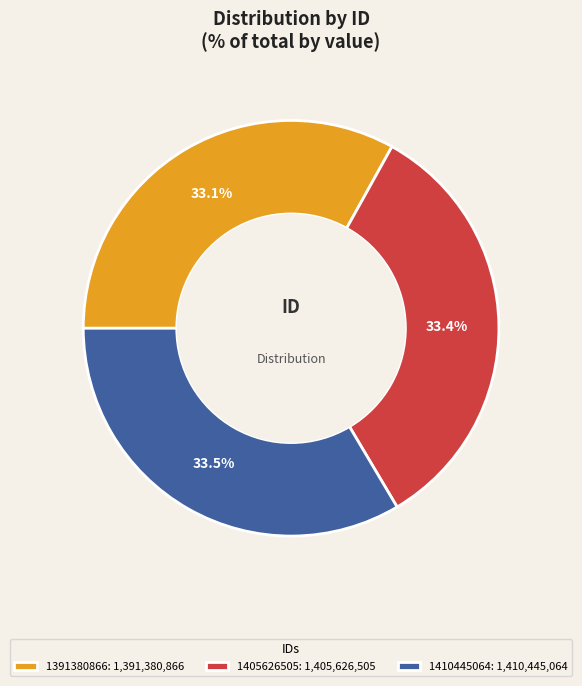

What is the ratio of the value at 1391380866: 1,391,380,866 to the value at 1410445064: 1,410,445,064?

1.0